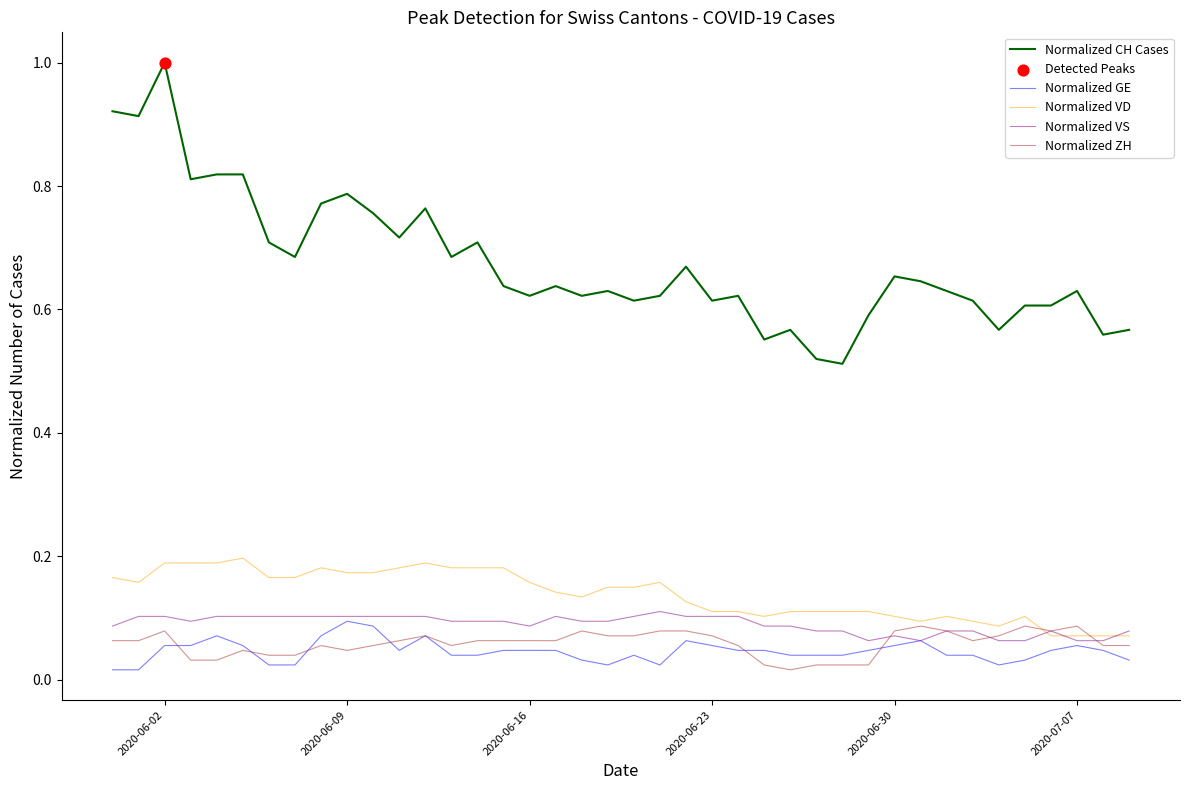

Which series has the widest spread of values?

Normalized CH Cases